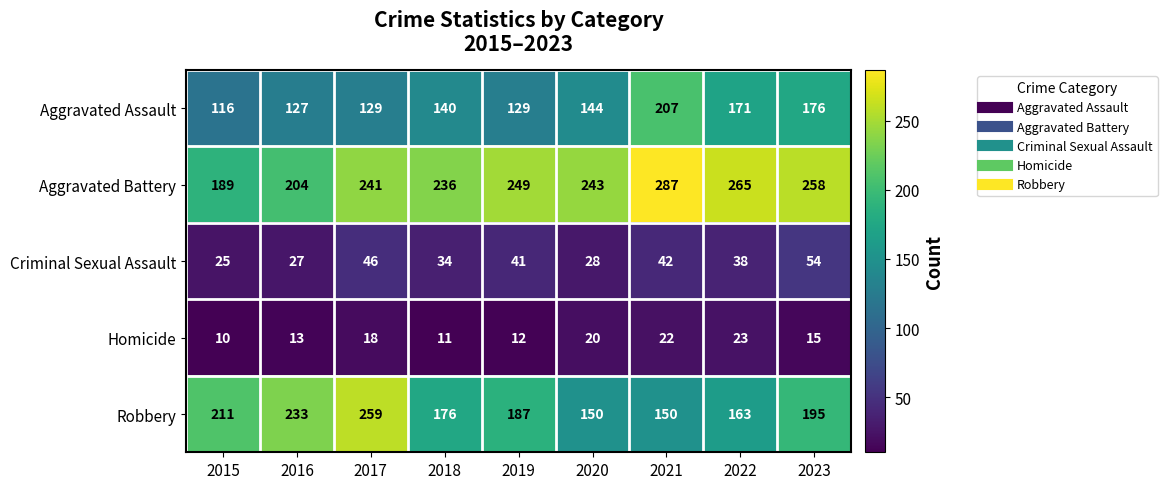

Which series has the widest spread of values?

Robbery